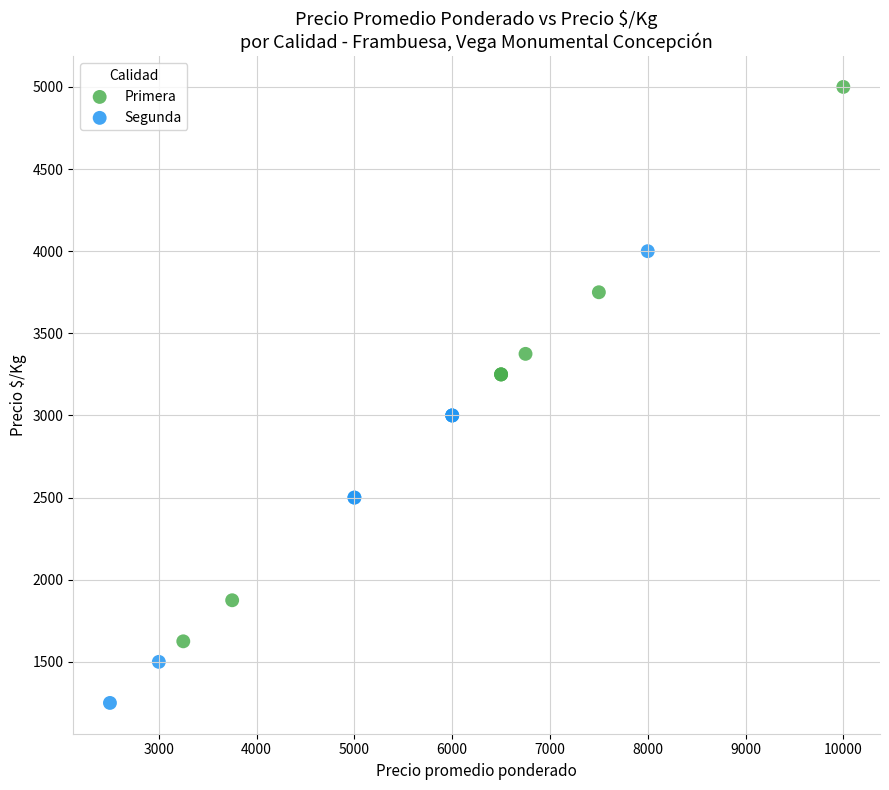

Which series contains the lowest Y value?

Segunda